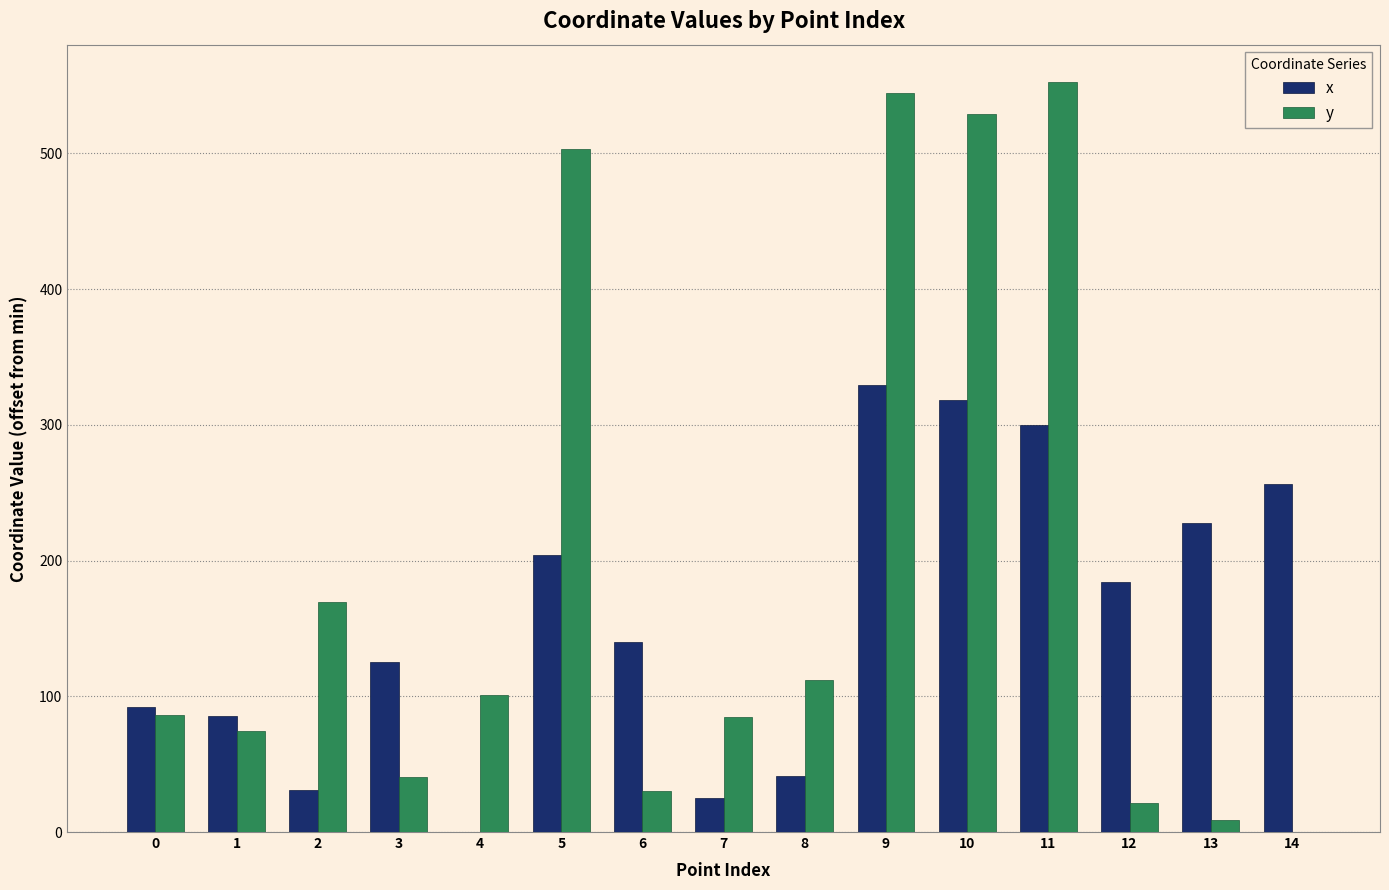

The y series shows 74.4 at 1. True or false?

True